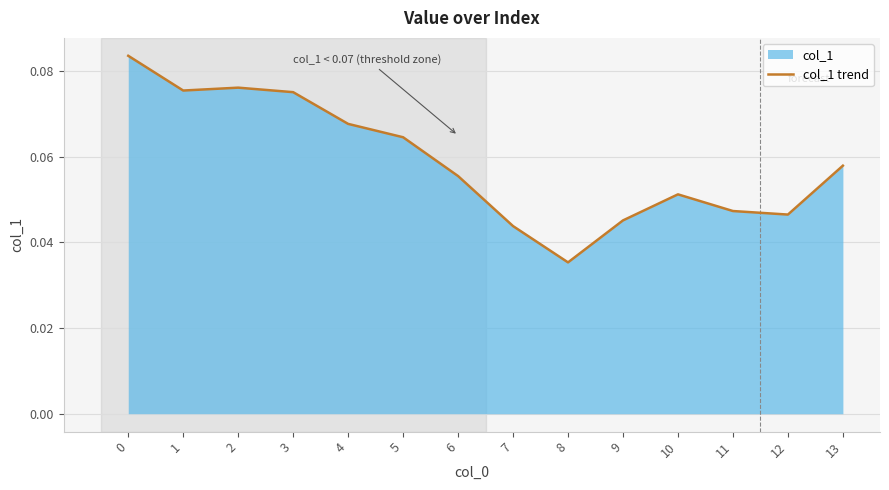

Between 2 and 10, which is larger?

2